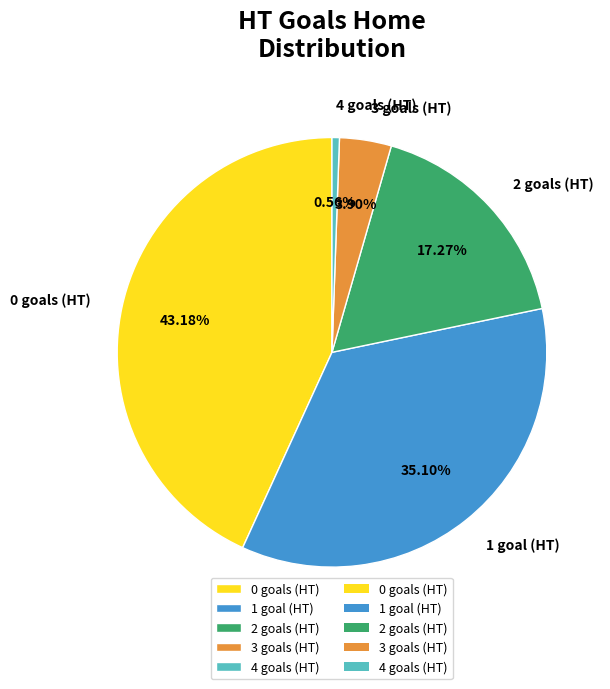

What percentage is NOT represented by 0?

56.8%